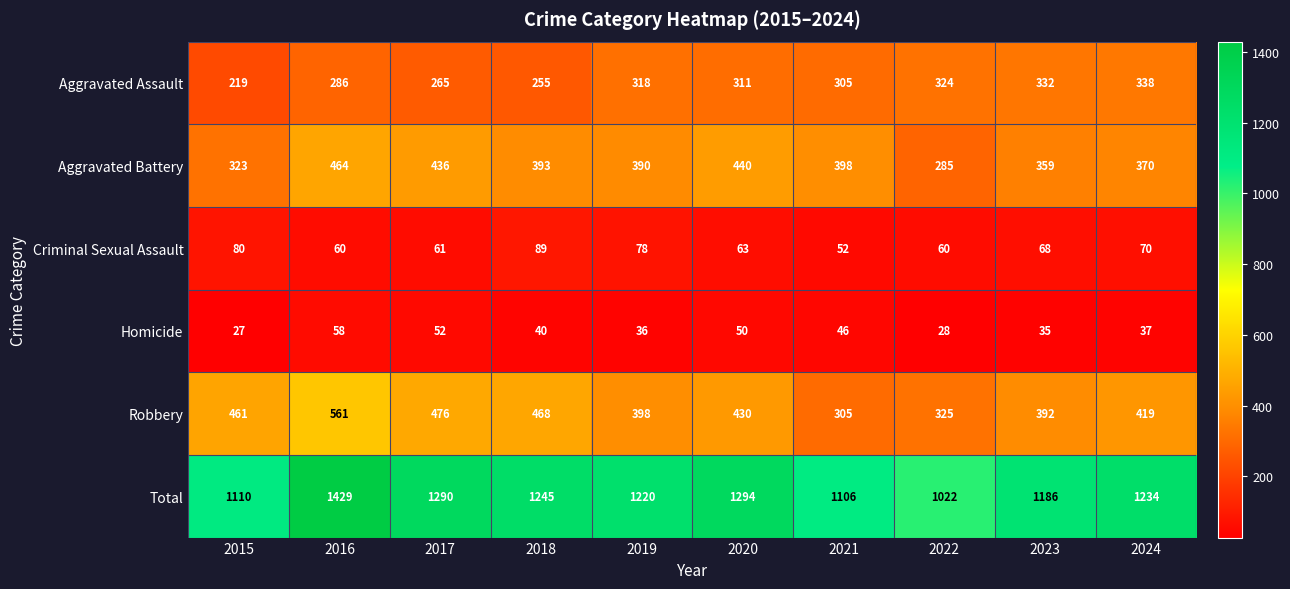

The value of Homicide at 2022 is 9. True or false?

False